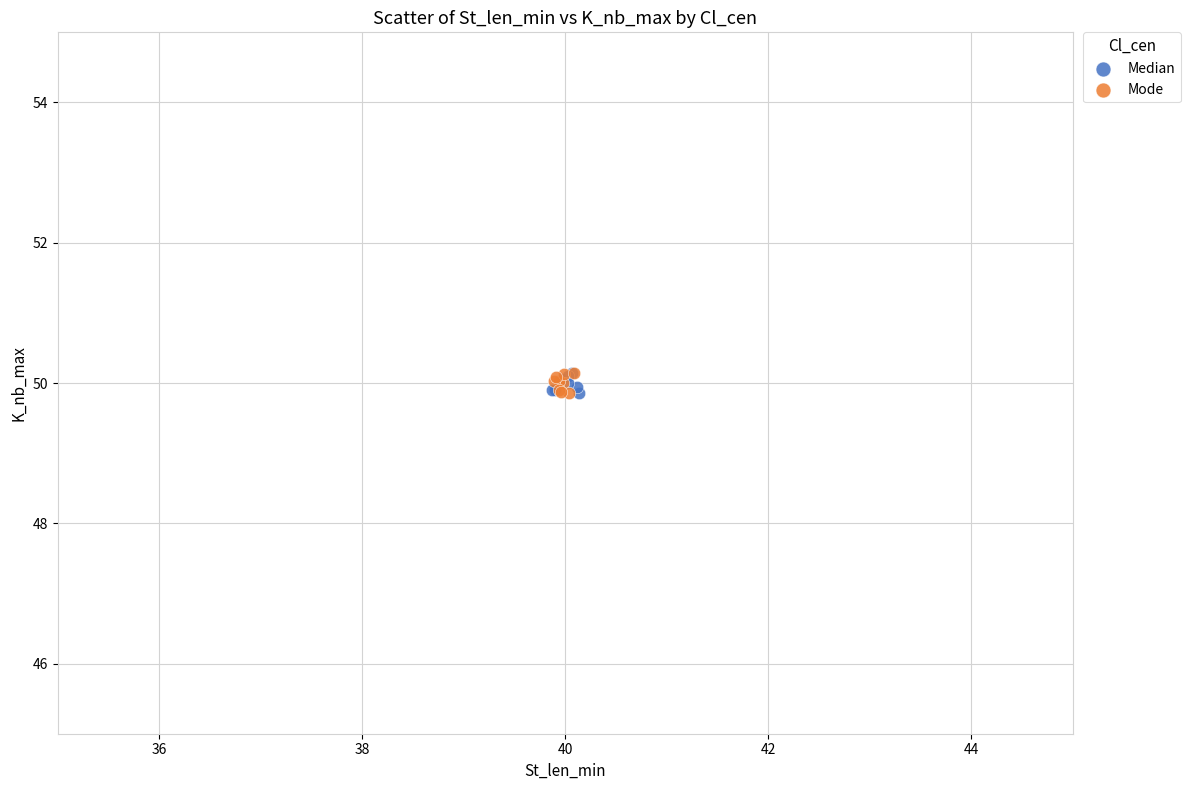

What are all the series names shown in the legend?

Median, Mode